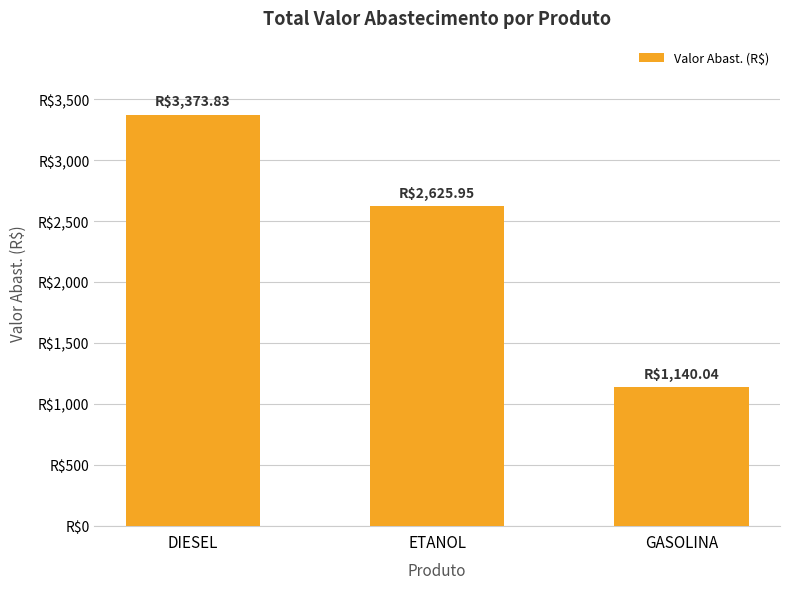

Approximately how many times larger is the value at GASOLINA compared to ETANOL?

0.4